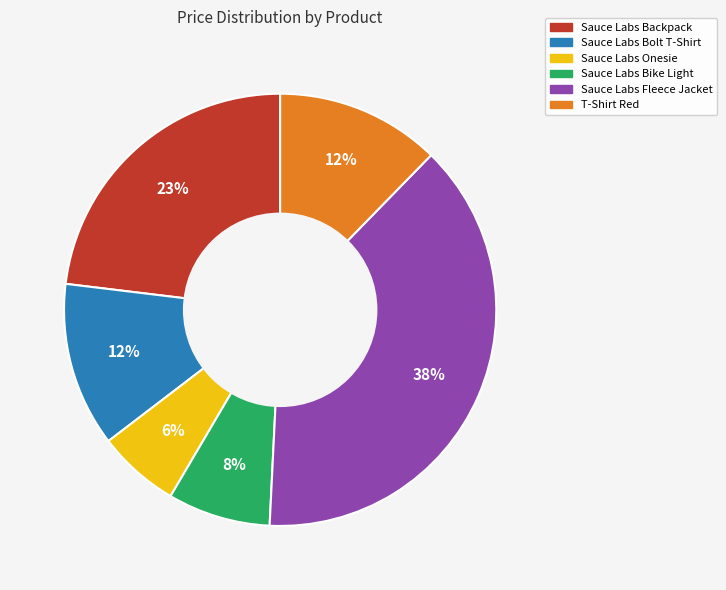

To the nearest percent, what is the difference between the largest and smallest slice percentages?

32%